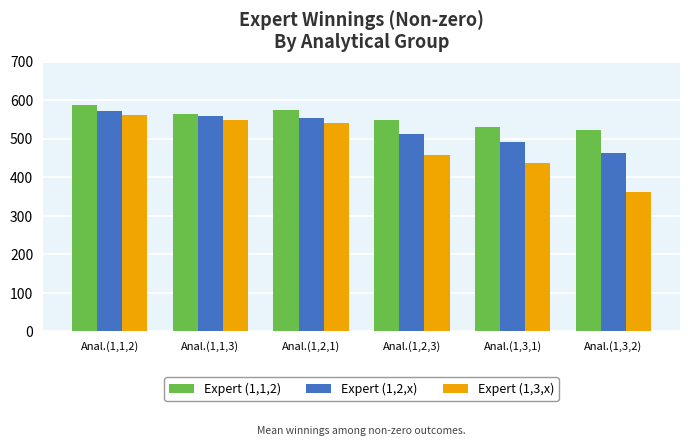

Reading left to right, what are all the values shown in this chart?

Expert (1,1,2): 586.4	563.8	574.4	549.7	529.1	521.6
Expert (1,2,x): 572.9	558.1	552.4	512.9	490.8	461.8
Expert (1,3,x): 562.6	547.8	541.1	456.8	437.5	361.1